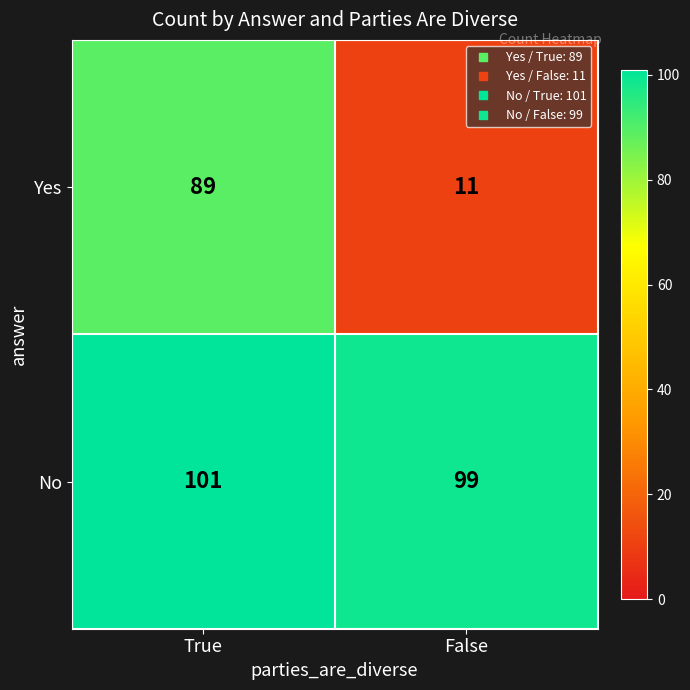

Rank the series by their average value, from lowest to highest.

Yes, No